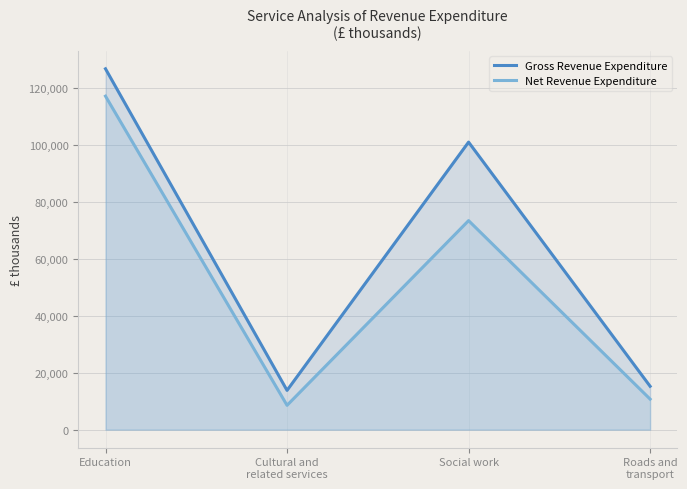

How many lines are shown in the chart?

2